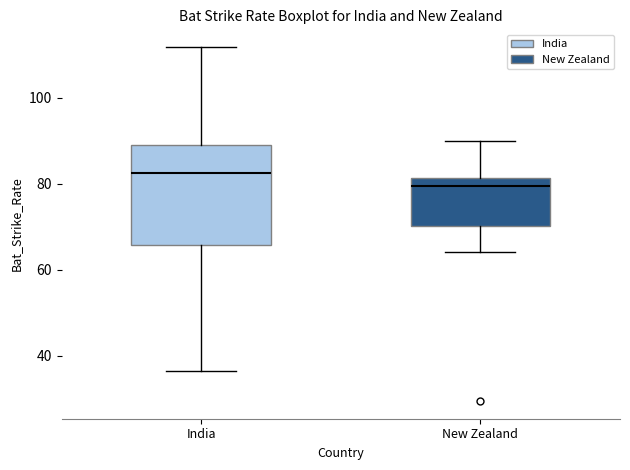

Reading left to right, read every box against the y-axis: the position of its median line, the range the box covers, and the ends of its whiskers. The values are not printed on the chart, so give them approximately, as read against the axis.

India: median 82, box 66 to 90, whiskers 36 to 112
New Zealand: median 80, box 70 to 82, whiskers 64 to 90